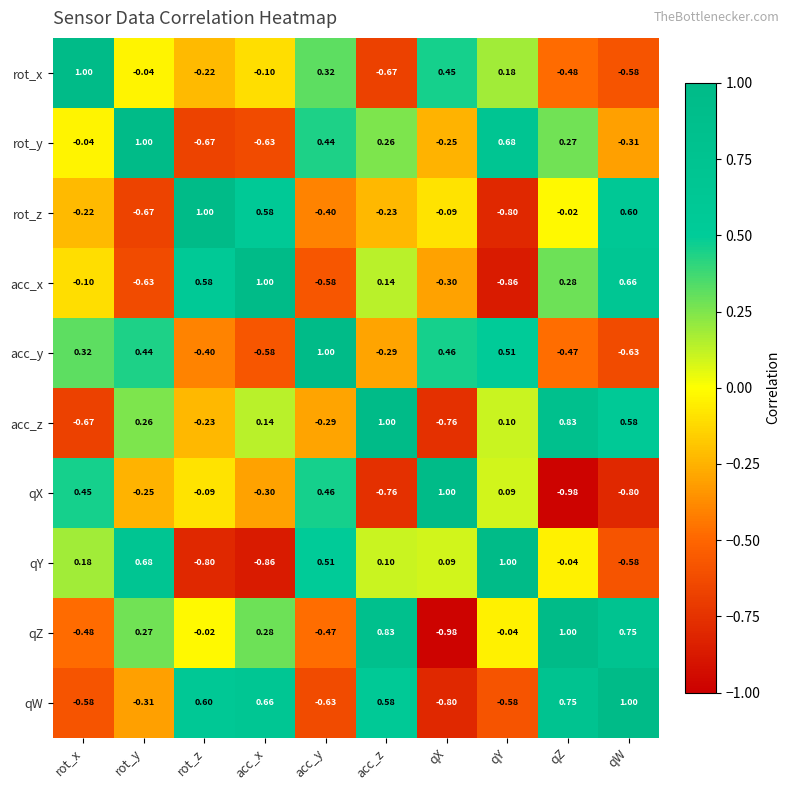

How many series are shown in this chart?

10